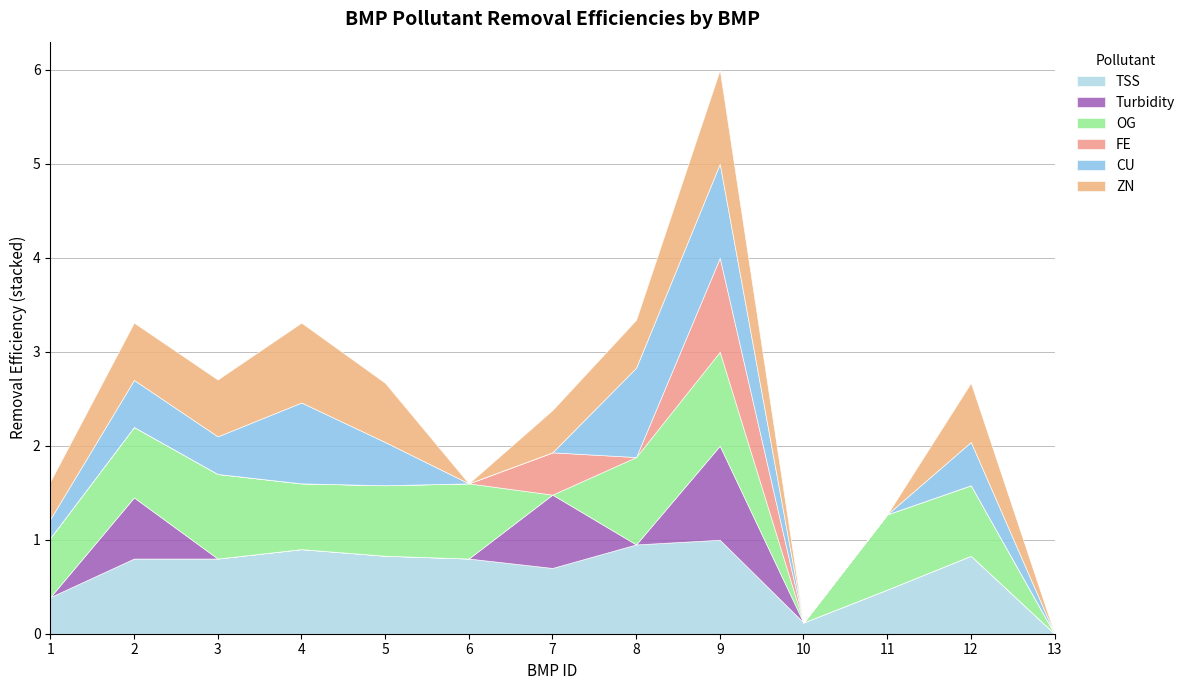

What are all the series names shown in the legend?

TSS, Turbidity, OG, FE, CU, ZN